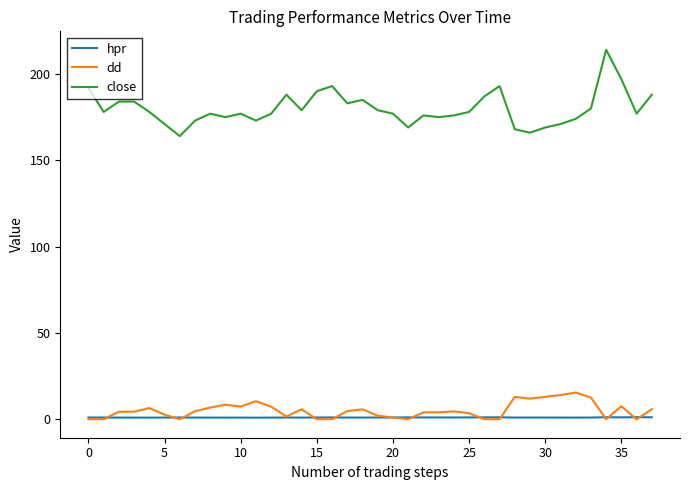

What is the highest value of the close series?

214.0